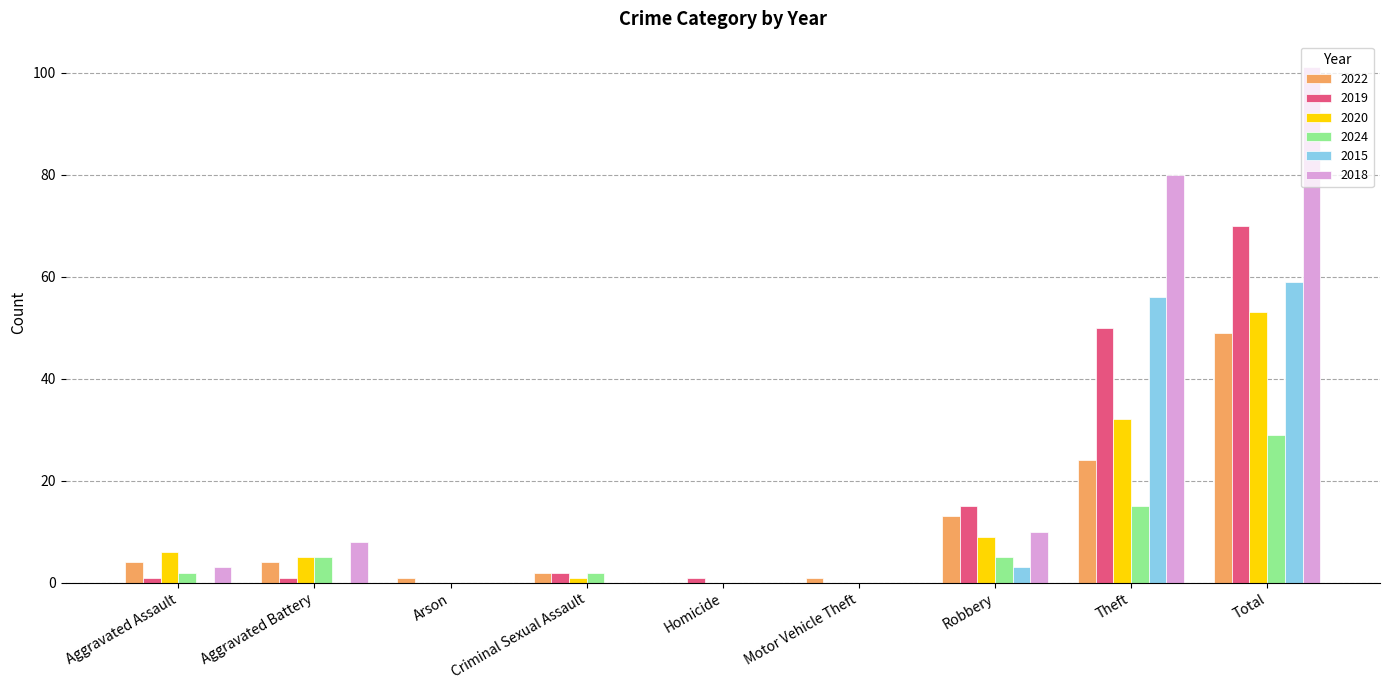

Which series has the largest total across all categories?

2018